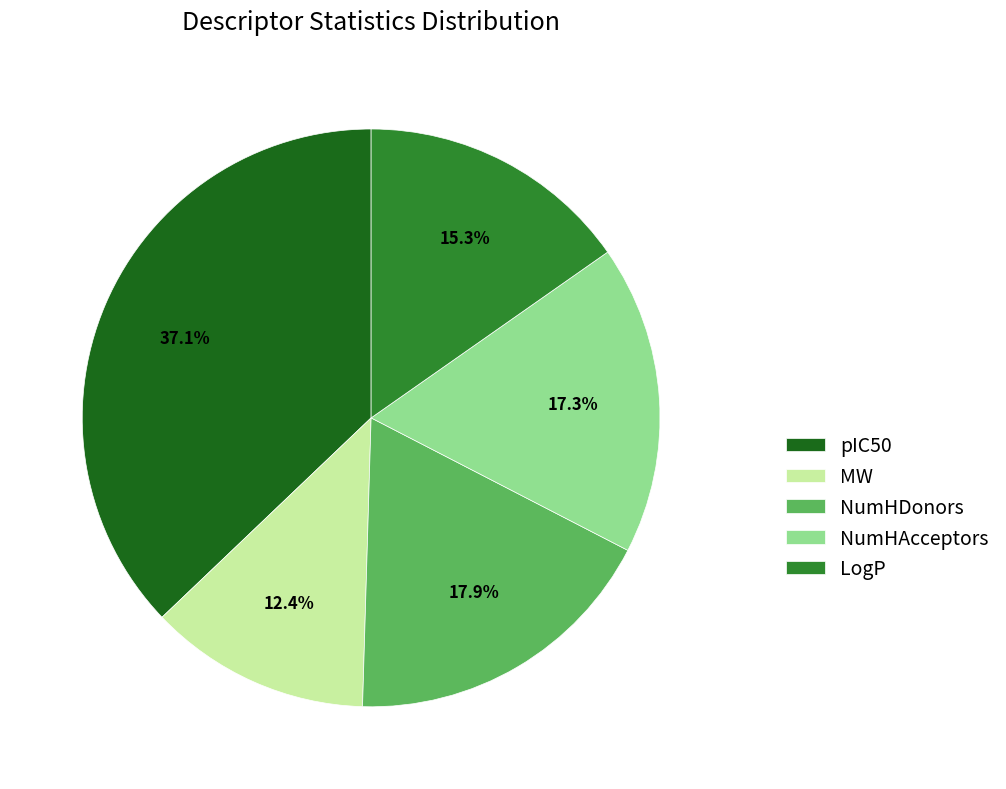

Count the number of slices in the pie.

5